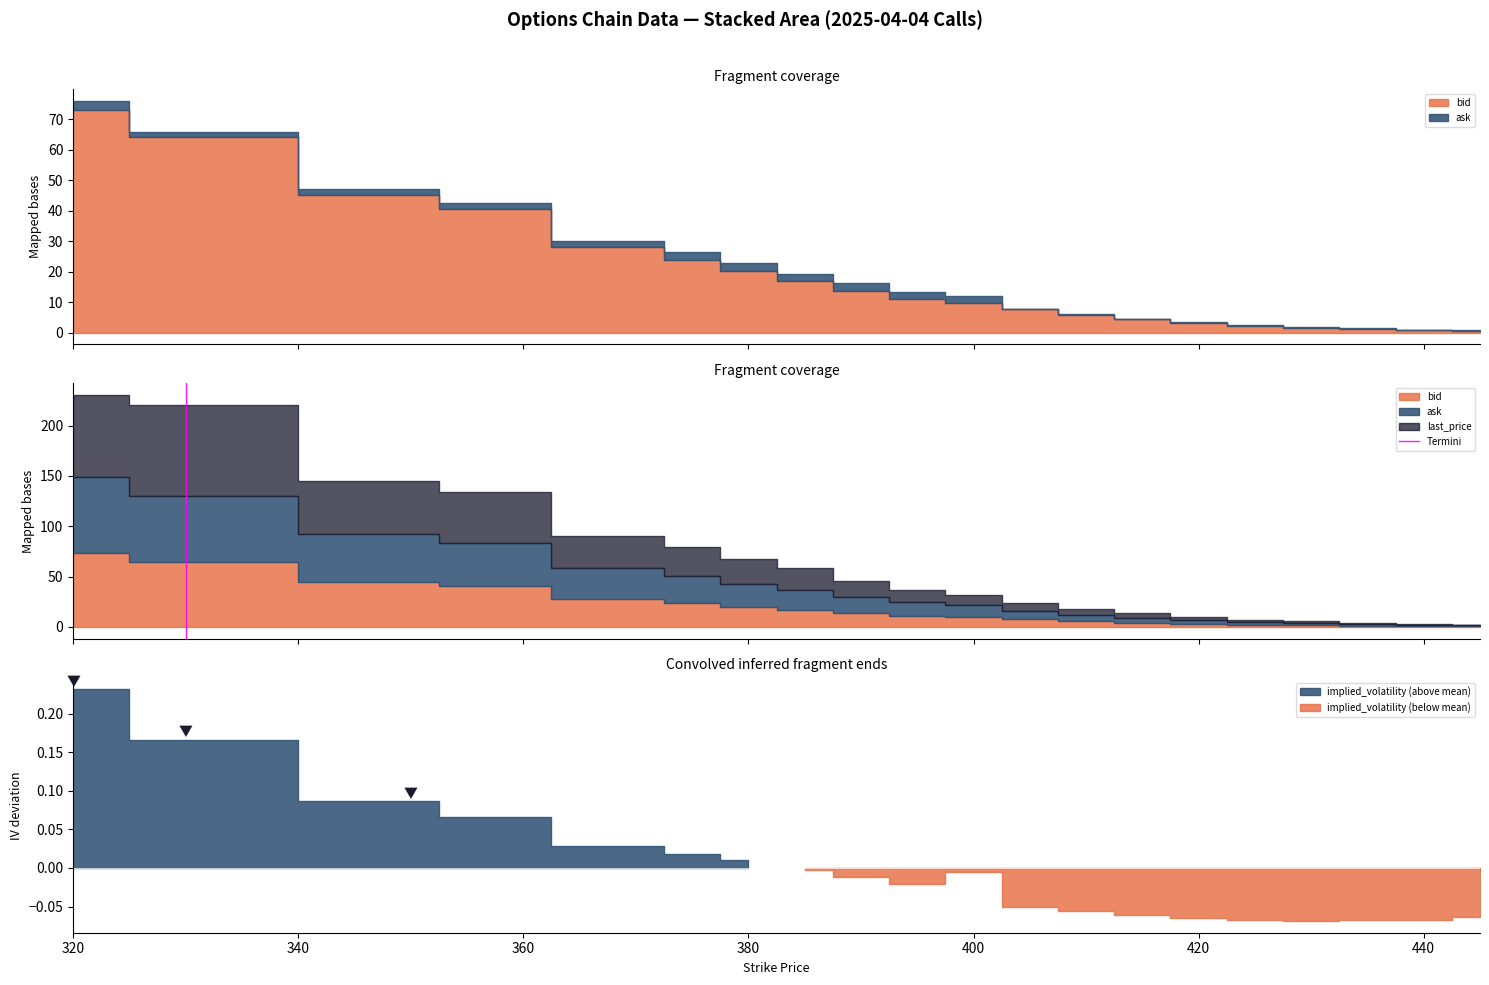

Does the chart have visible grid lines?

No